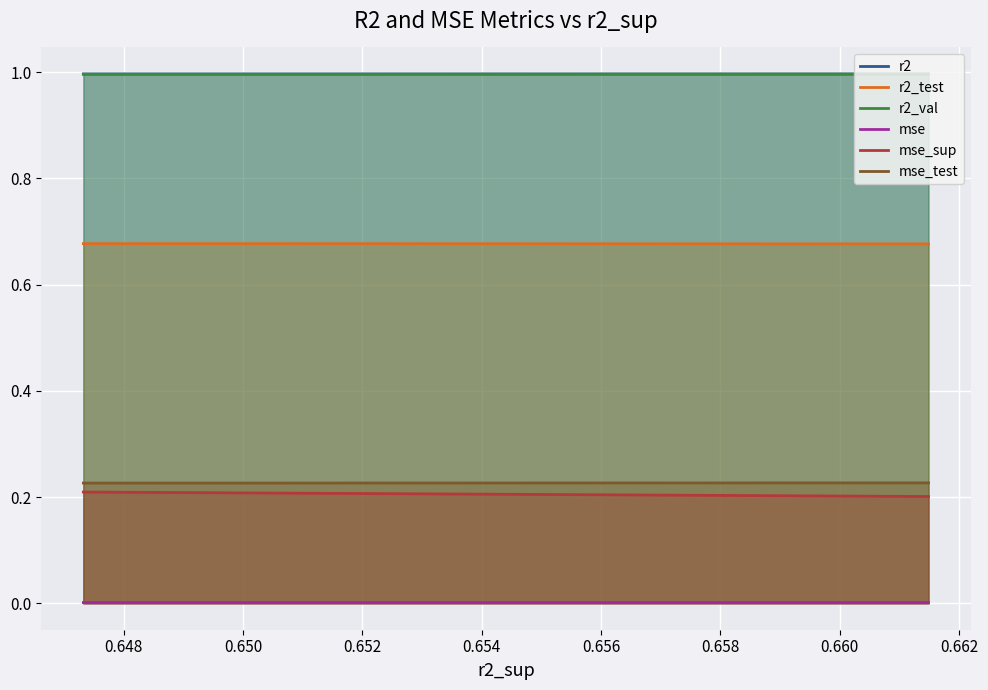

What is the highest value of the r2 series?

1.0